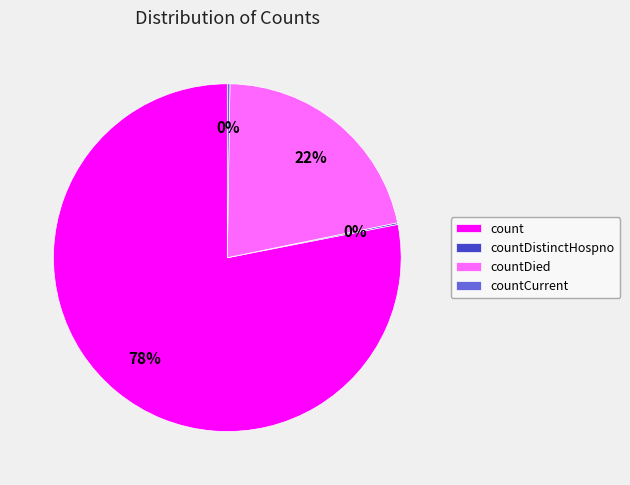

Which category has the biggest portion of the pie?

count